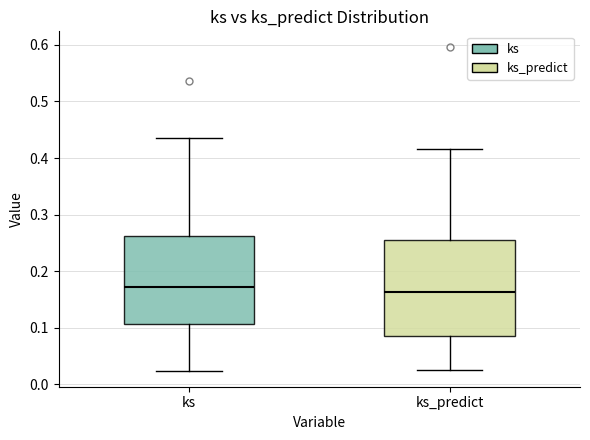

Reading left to right, read every box against the y-axis: the position of its median line, the range the box covers, and the ends of its whiskers. The values are not printed on the chart, so give them approximately, as read against the axis.

ks: median 0.17, box 0.11 to 0.26, whiskers 0.02 to 0.44
ks_predict: median 0.16, box 0.09 to 0.25, whiskers 0.03 to 0.42